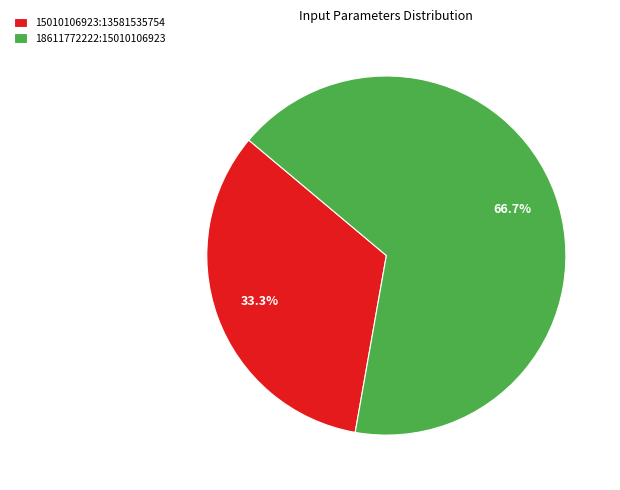

The 15010106923:13581535754 slice represents 33% of the pie. True or false?

True